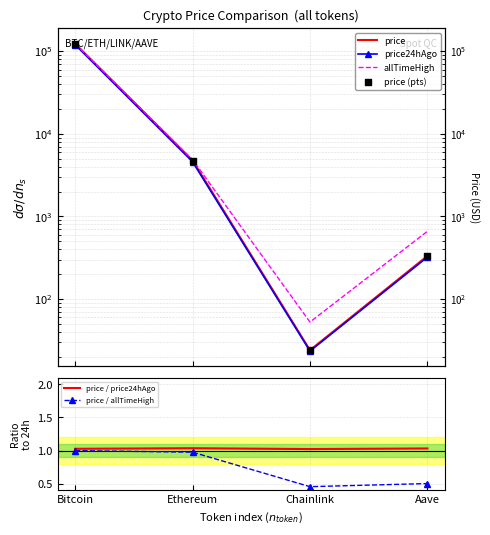

At which category is the sum across all series the highest?

Bitcoin